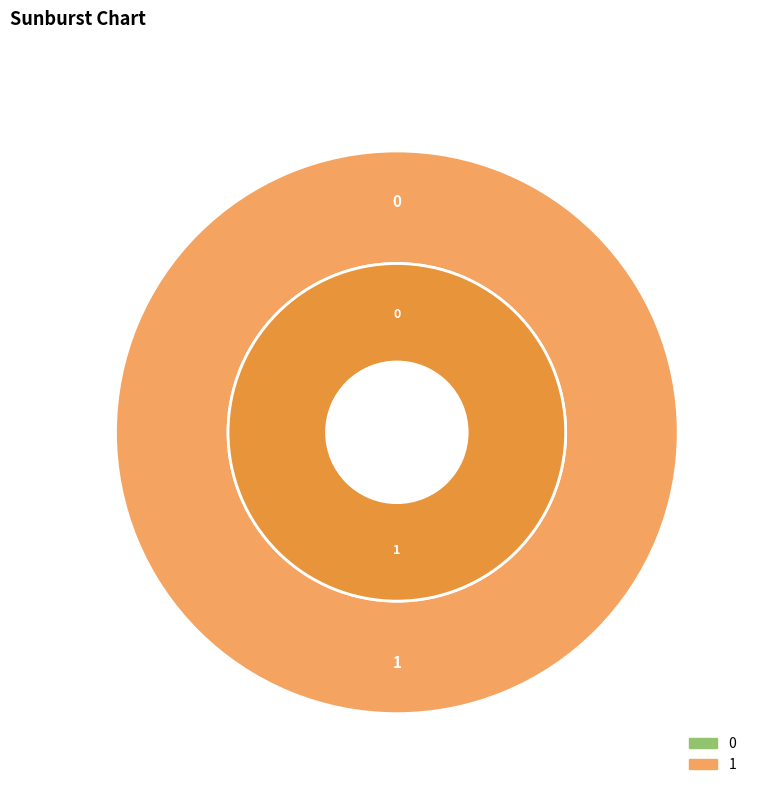

Count the number of slices in the pie.

2